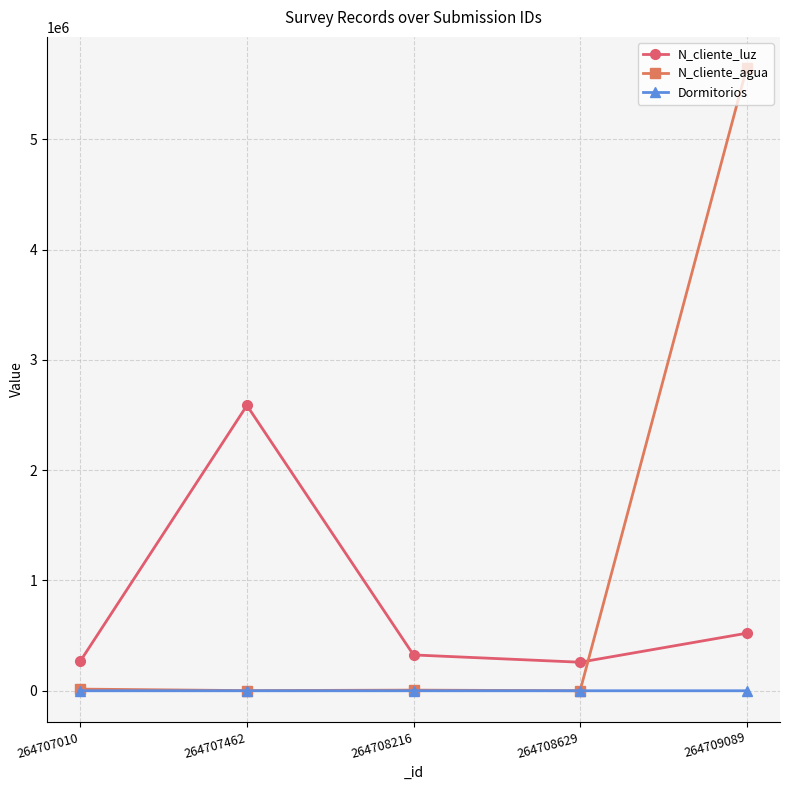

What is the value of the N_cliente_luz point at the 2nd from the left?

2586314